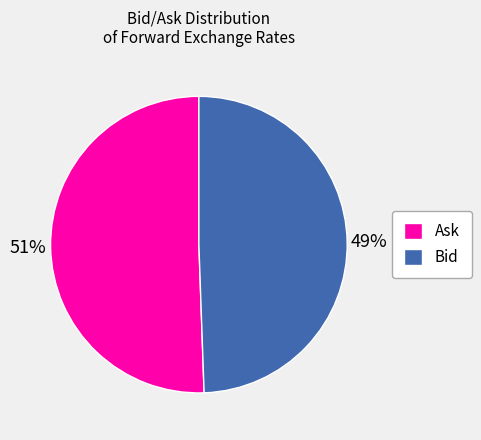

How many segments does this pie chart have?

2